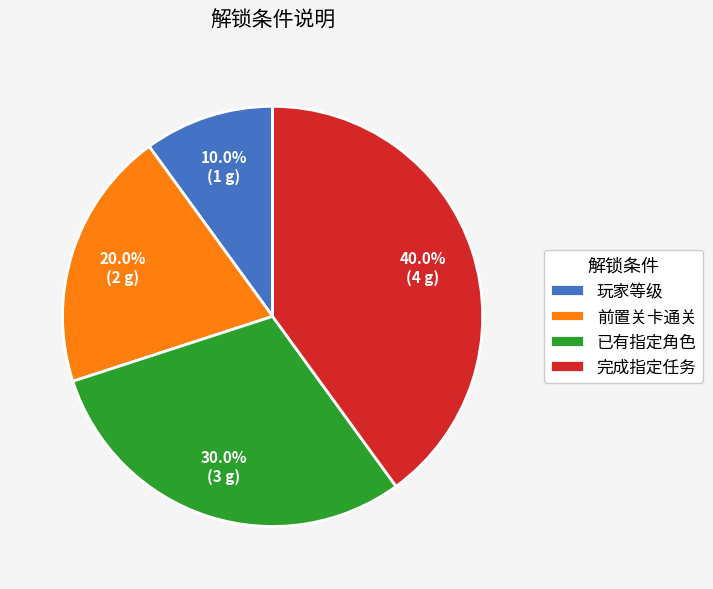

To the nearest percent, what is the difference between the largest and smallest slice percentages?

30%